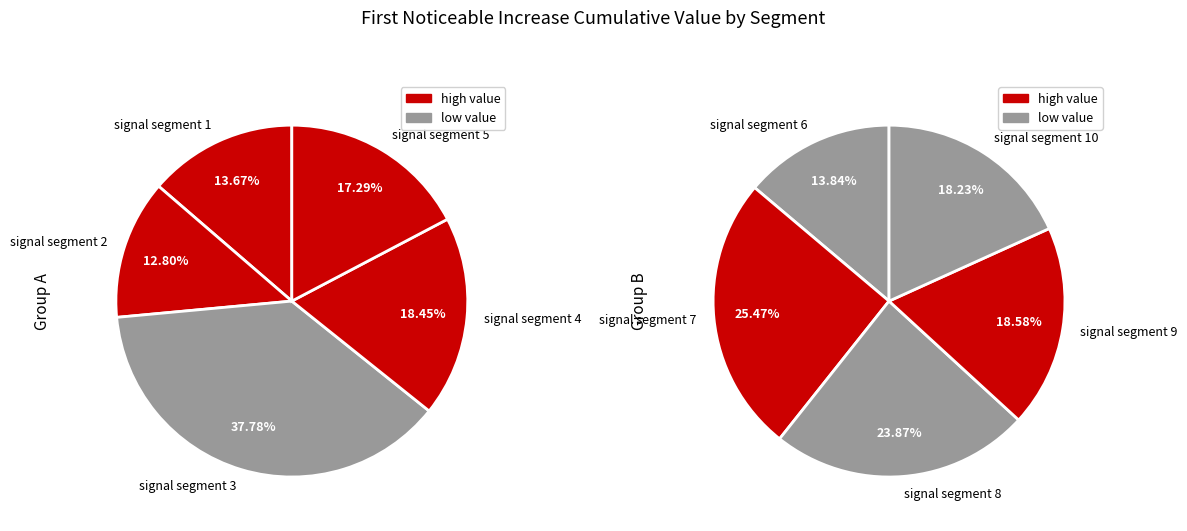

Is the sum of signal segment 6 and signal segment 10 greater than half?

No